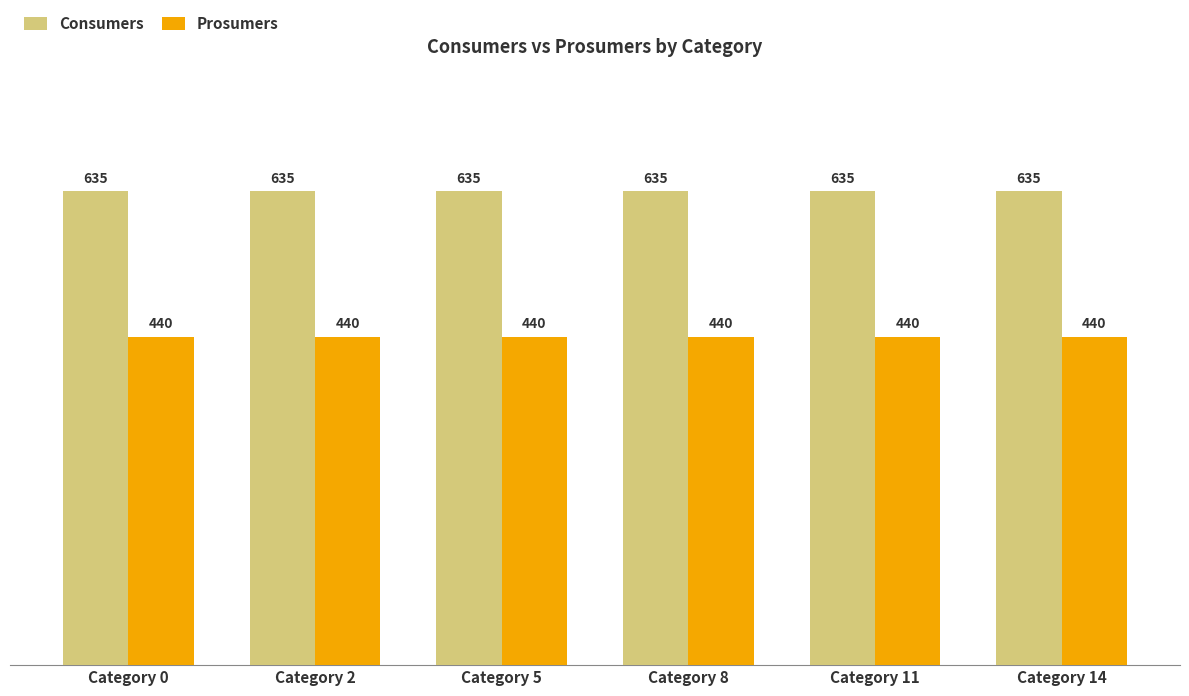

Reading left to right, transcribe all the data shown in this chart.

Consumers: 635	635	635	635	635	635
Prosumers: 440	440	440	440	440	440